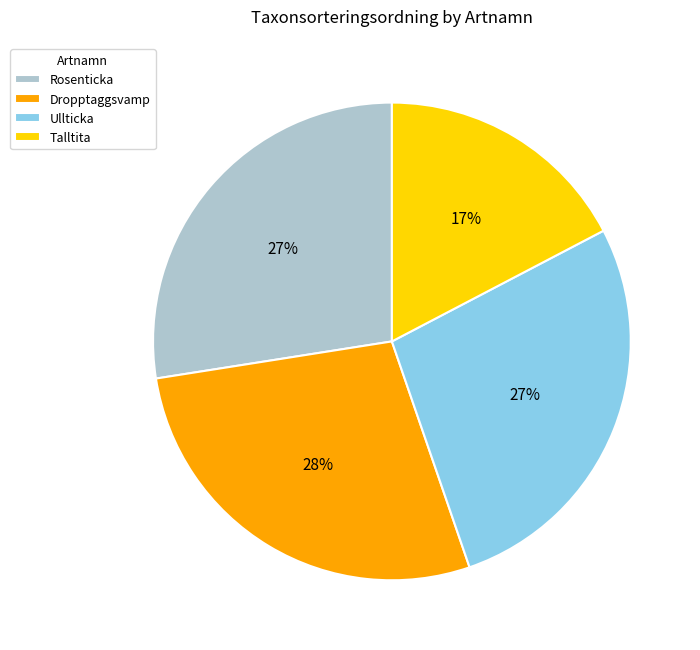

To the nearest percent, what percentage of the pie is Talltita?

17%